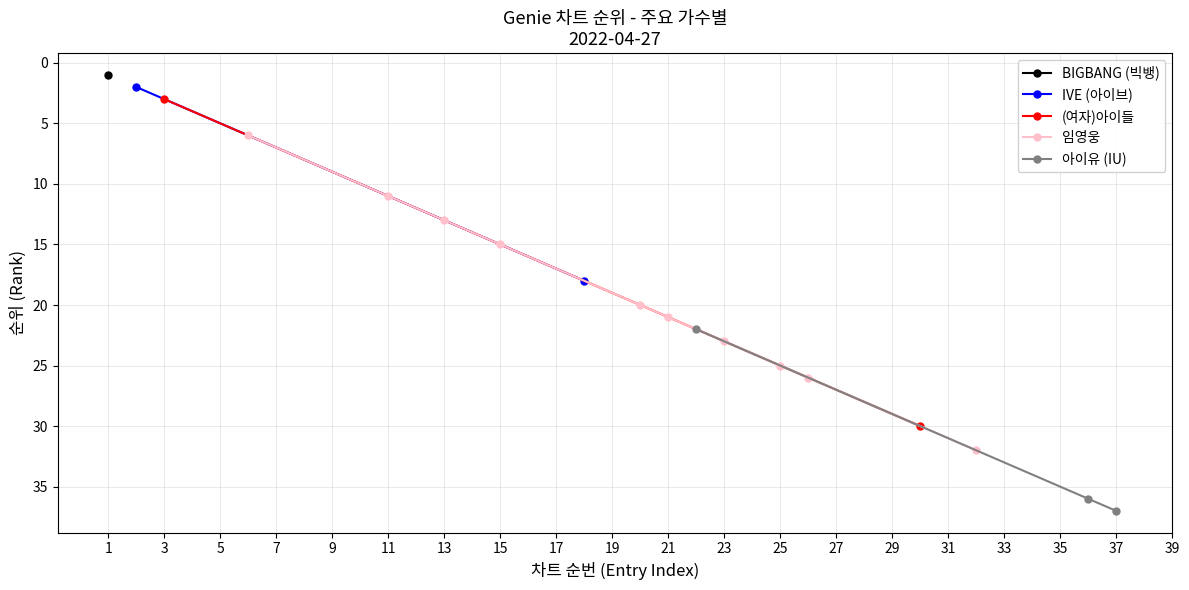

What is the lowest value of the 임영웅 series?

6